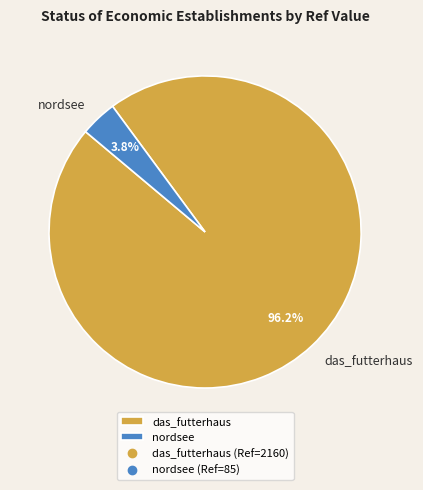

What percentage is NOT represented by nordsee?

96.2%